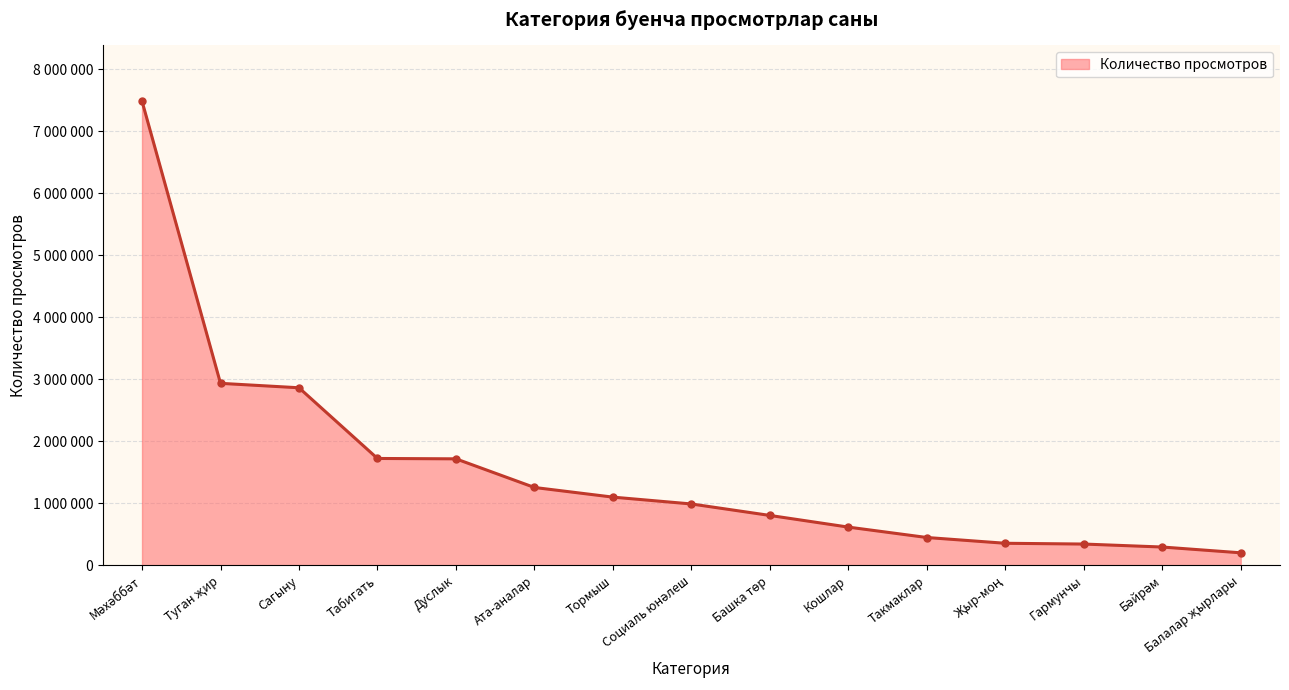

Reading left to right, list all the values displayed in this chart.

Мәхәббәт=7489645	Туган җир=2936543	Сагыну=2865035	Табигать=1724461	Дуслык=1718460	Ата-аналар=1256450	Тормыш=1100748	Социаль юнәлеш=990381	Башка төр=805234	Кошлар=617057	Такмаклар=449304	Җыр-моң=356126	Гармунчы=343679	Бәйрәм=295731	Балалар җырлары=202316